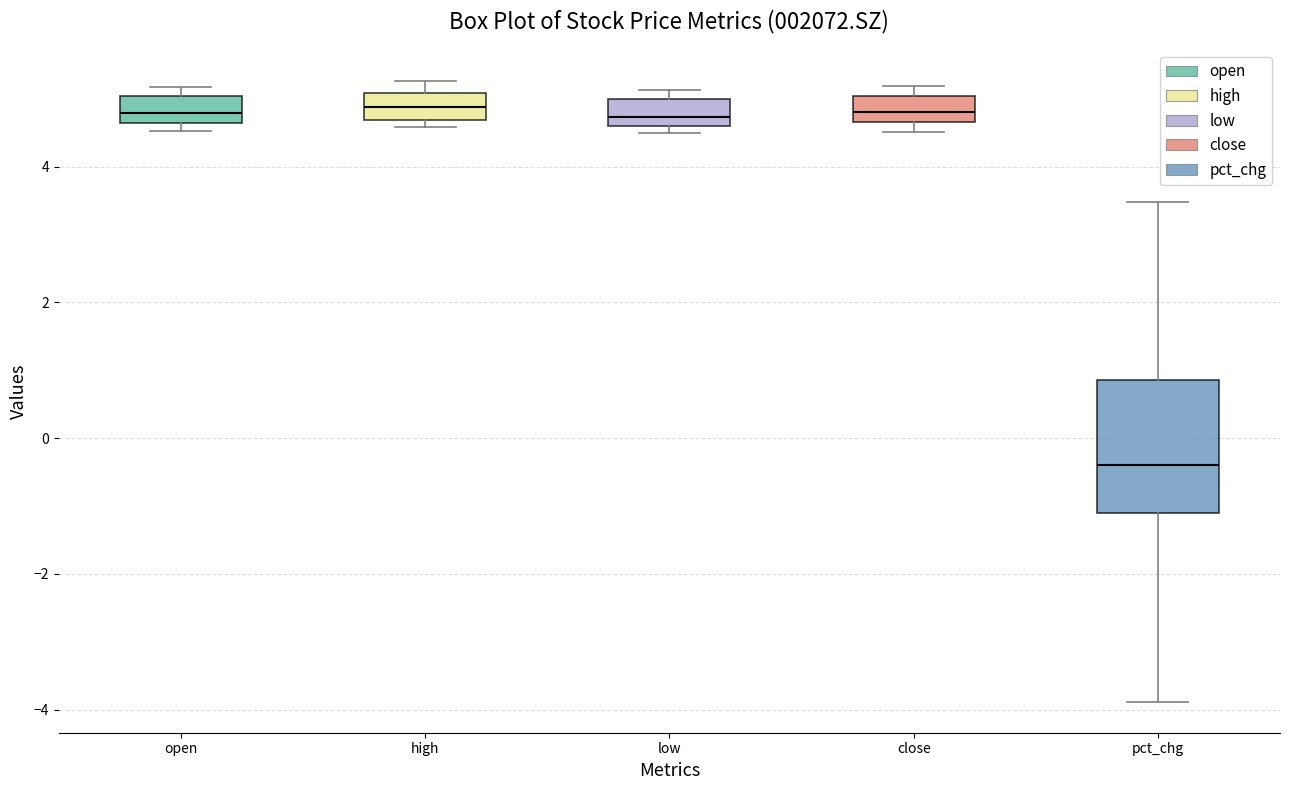

Comparing the boxes themselves (not the whiskers), which one is the tallest?

pct_chg